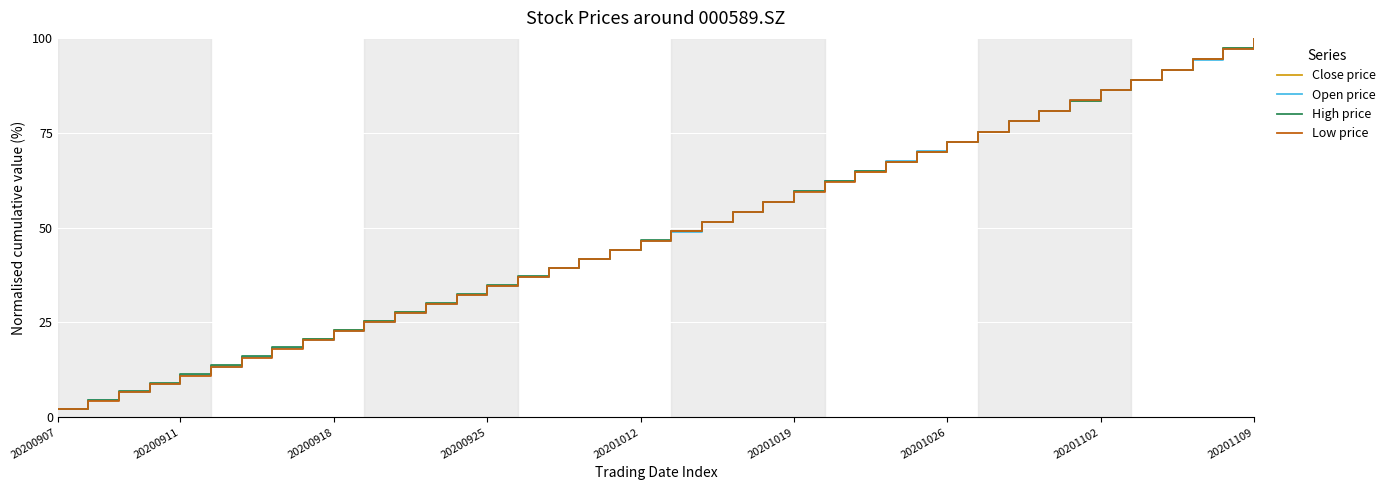

How many lines are shown in the chart?

4